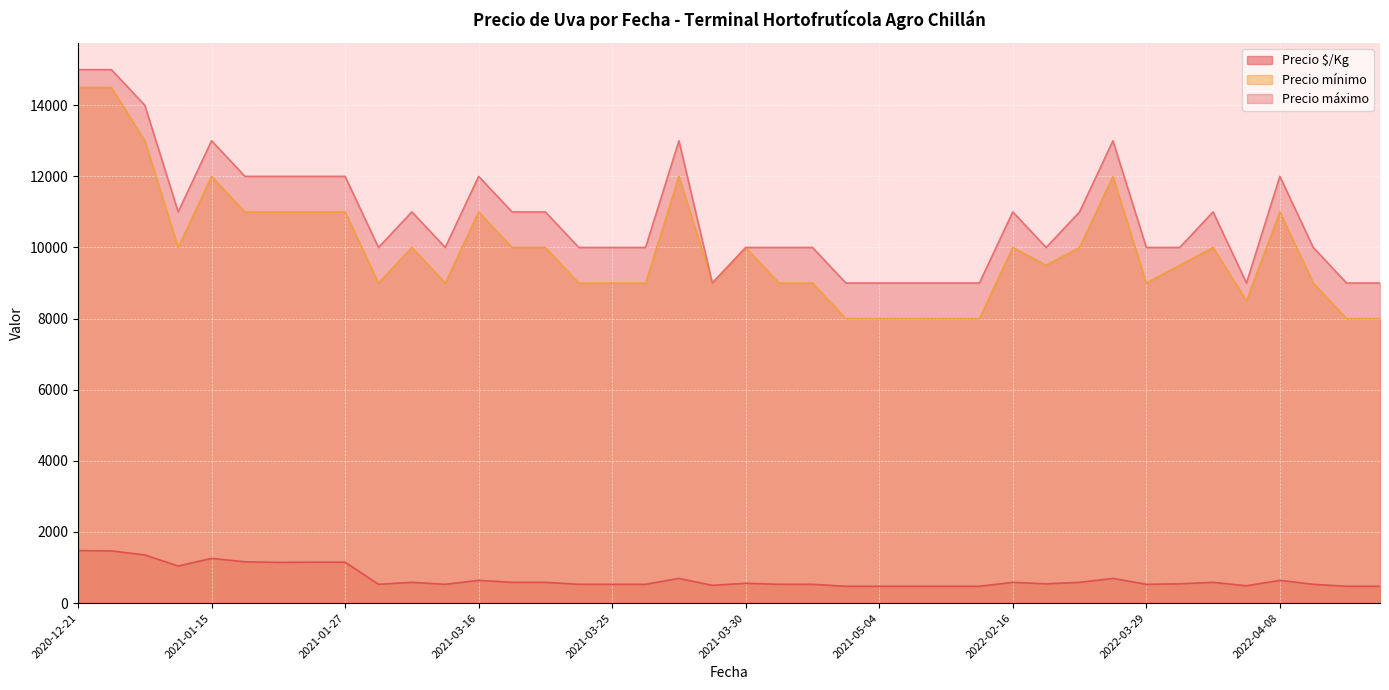

What is the sum of the Precio $/Kg values at 2021-03-05 and 2021-03-23?

1111